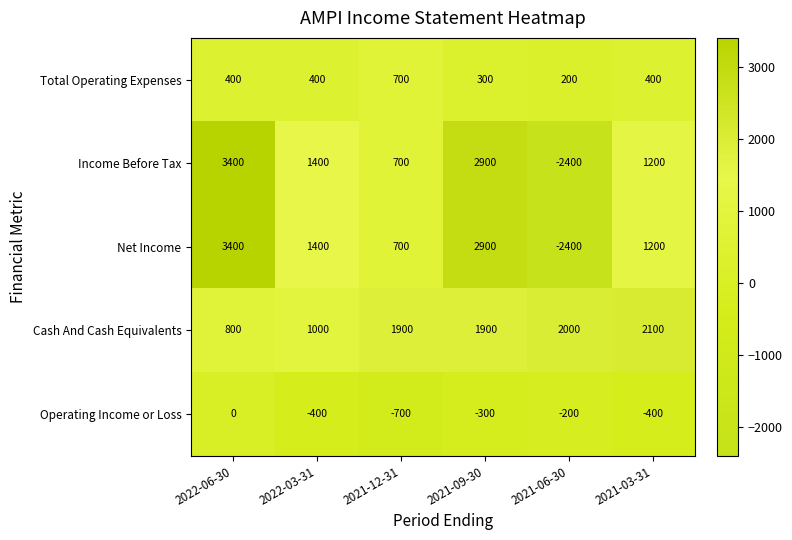

Is the value of Operating Income or Loss at 2022-03-31 greater than the value of Cash And Cash Equivalents at 2021-12-31?

No